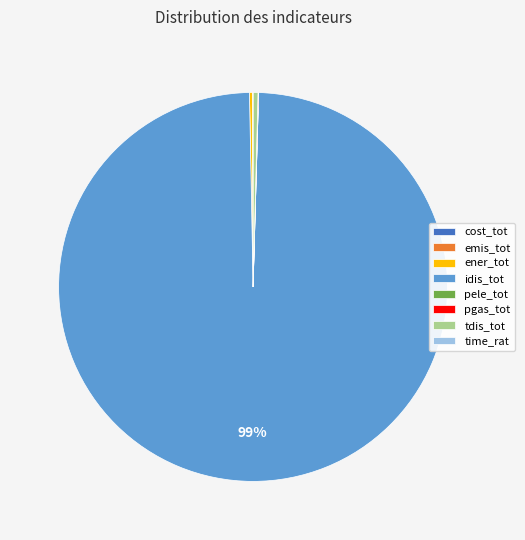

Is there a majority slice in this chart?

Yes